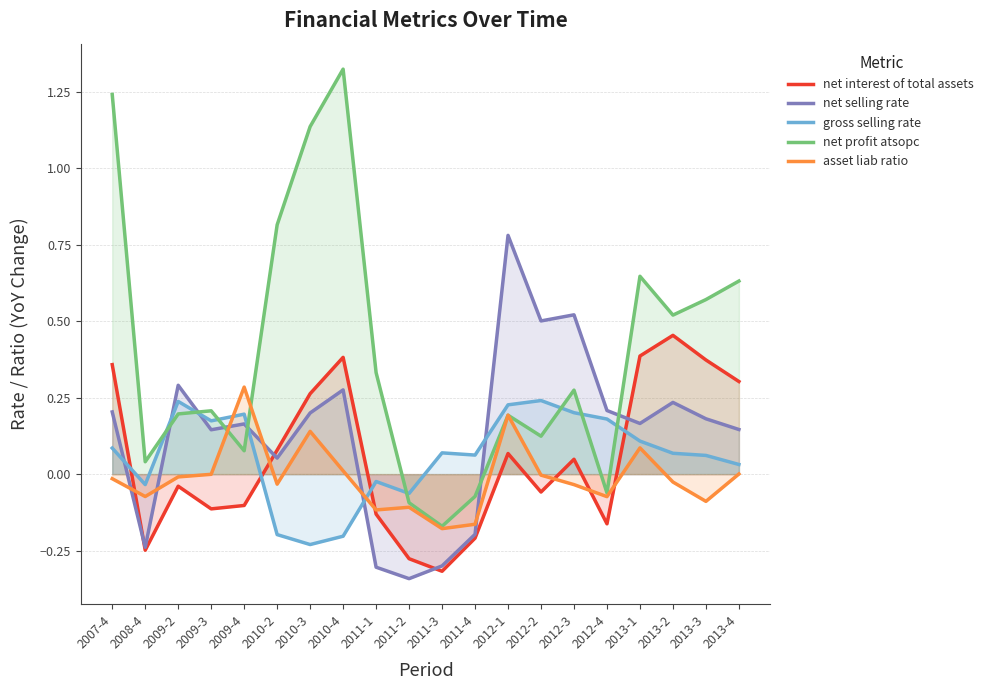

At which label is asset liab ratio closest to 0?

2013-4